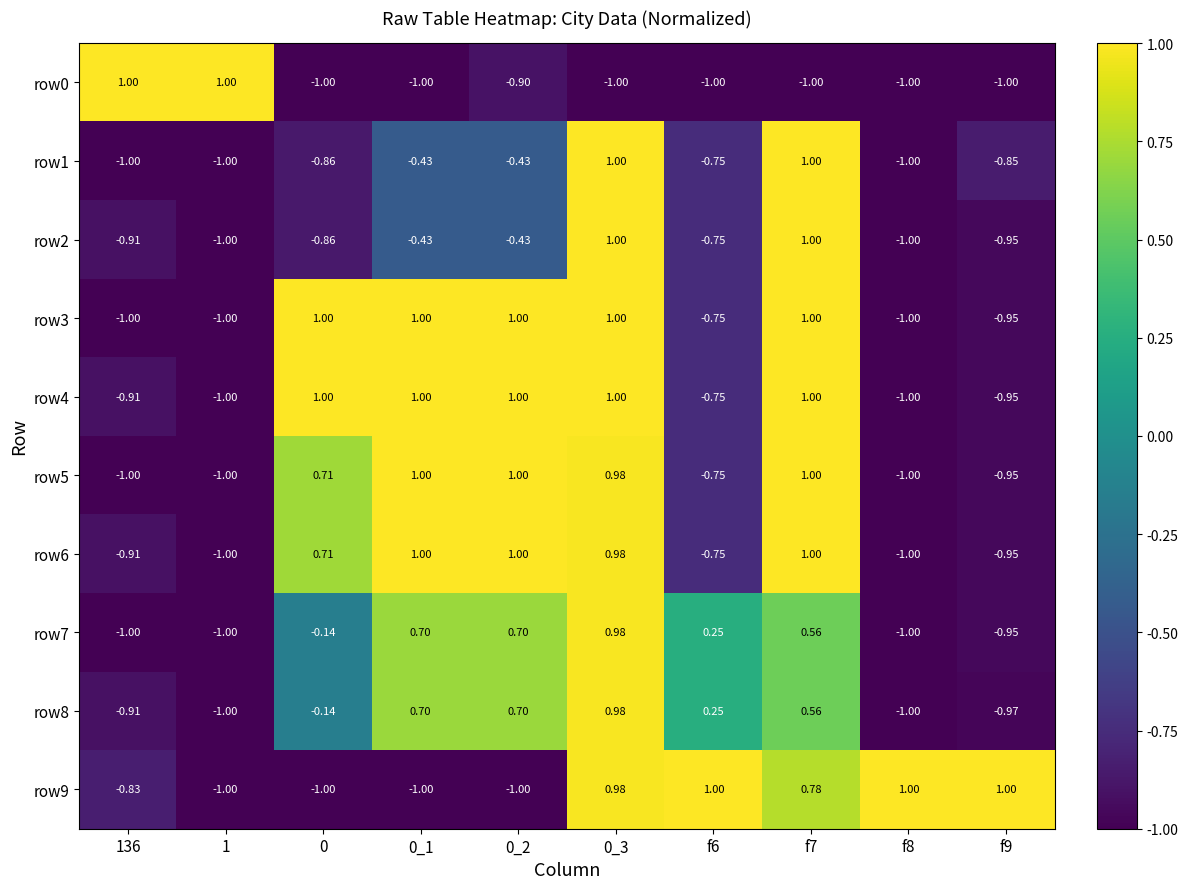

Is the value of row9 at 0_1 greater than the value of row3 at 0?

No